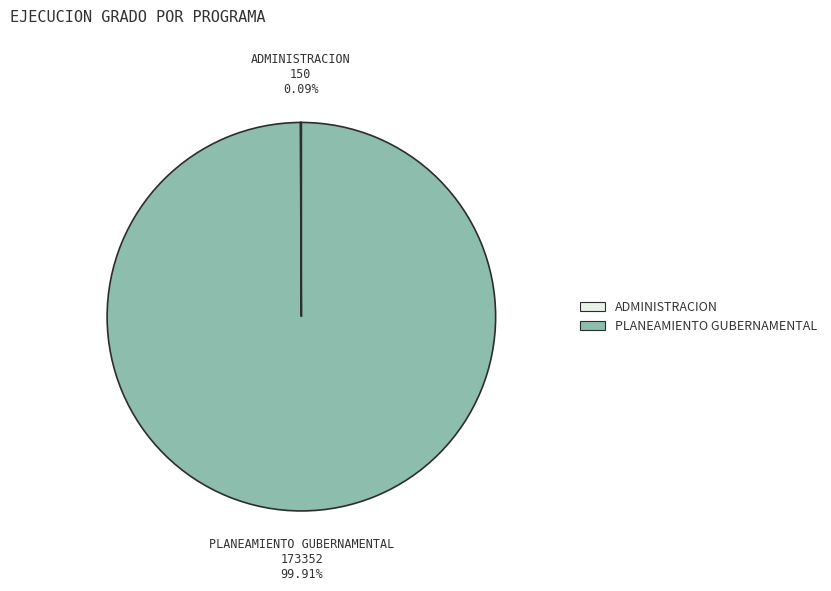

Does any single category account for the majority?

Yes